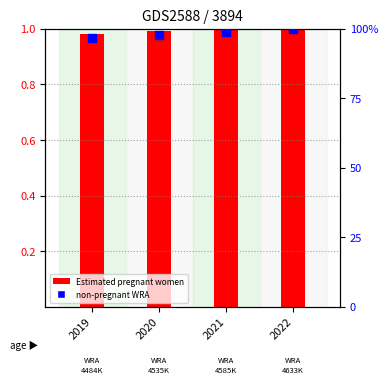

Which series reaches the maximum Y coordinate?

non-pregnant WRA